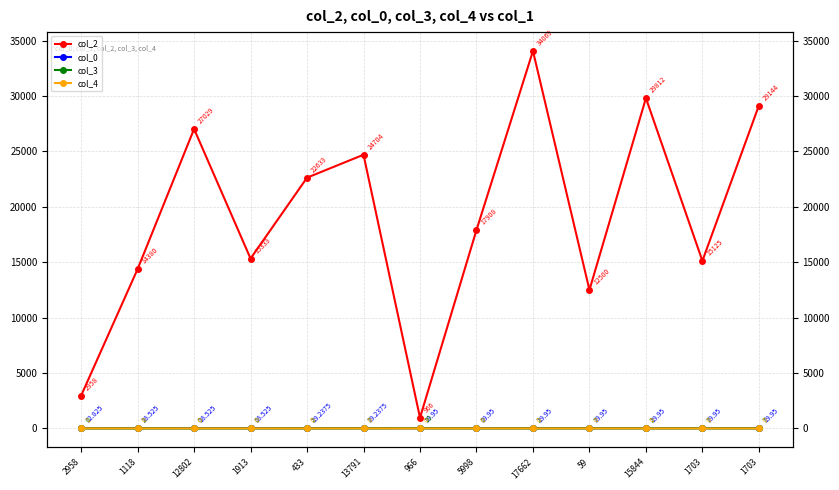

How many data points in col_4 are above 0?

1